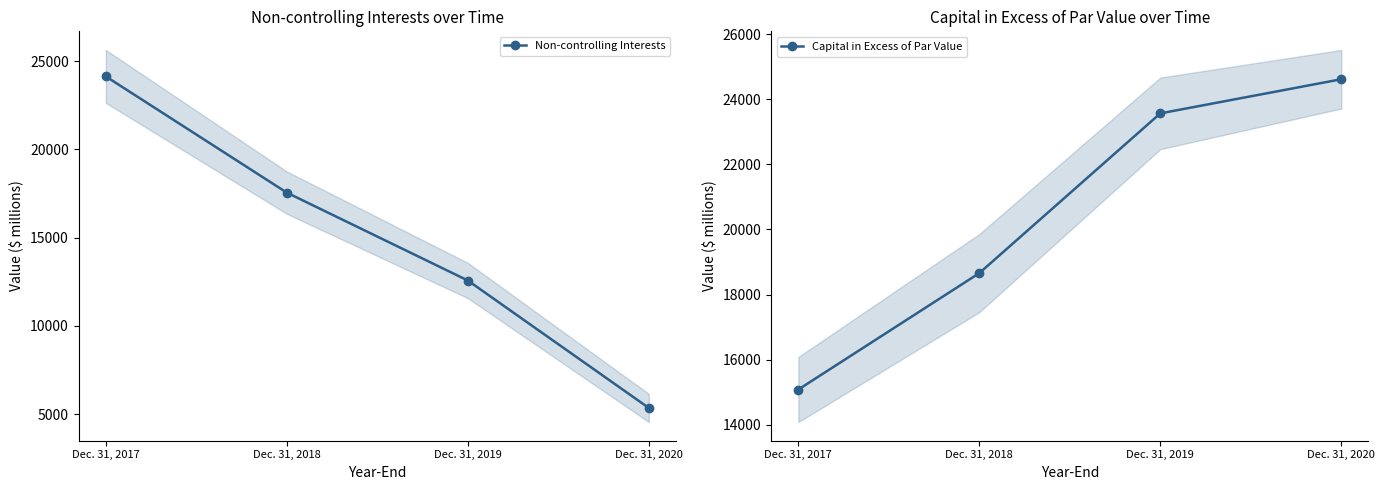

Is it true that Capital in Excess of Par Value equals 24613 at Dec. 31, 2020?

True